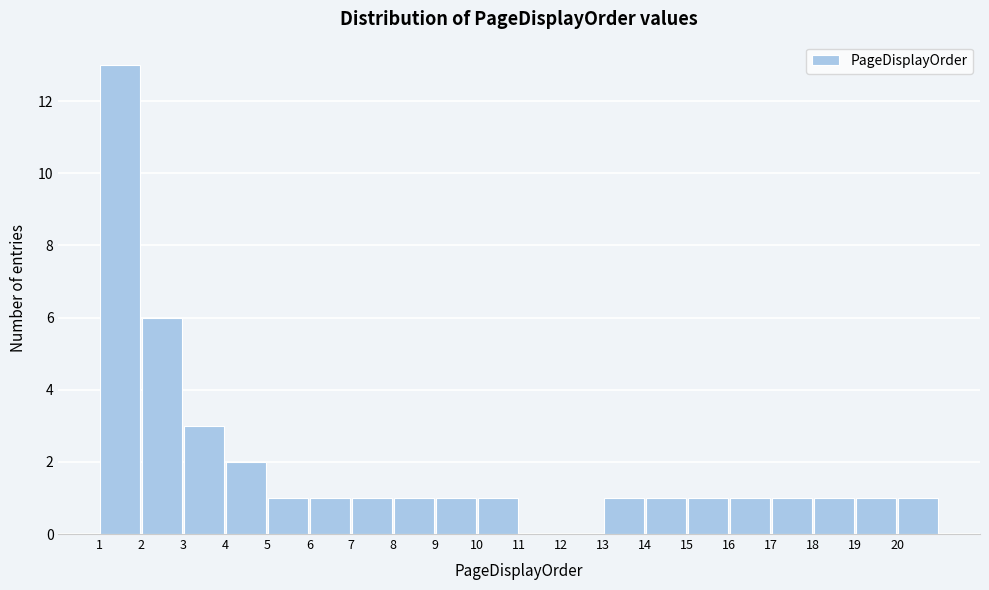

Reading left to right, list every bar in this chart as the range it spans on the x-axis followed by its height. The values are not printed on the chart, so give them approximately, as read against the axis.

1 to 2: 13
2 to 3: 6
3 to 4: 3
4 to 5: 2
5 to 6: 1
6 to 7: 1
7 to 8: 1
8 to 9: 1
9 to 10: 1
10 to 11: 1
11 to 12: 0
12 to 13: 0
13 to 14: 1
14 to 15: 1
15 to 16: 1
16 to 17: 1
17 to 18: 1
18 to 19: 1
19 to 20: 1
20 to 21: 1